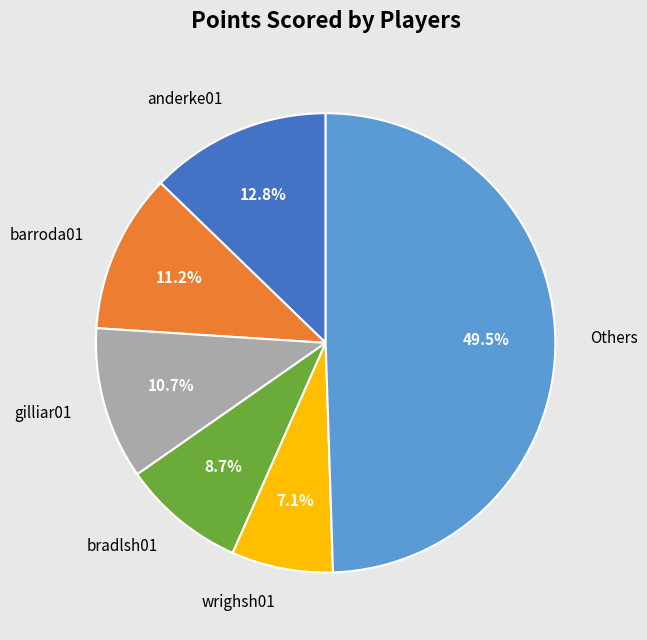

Is the sum of bradlsh01 and gilliar01 greater than half?

No